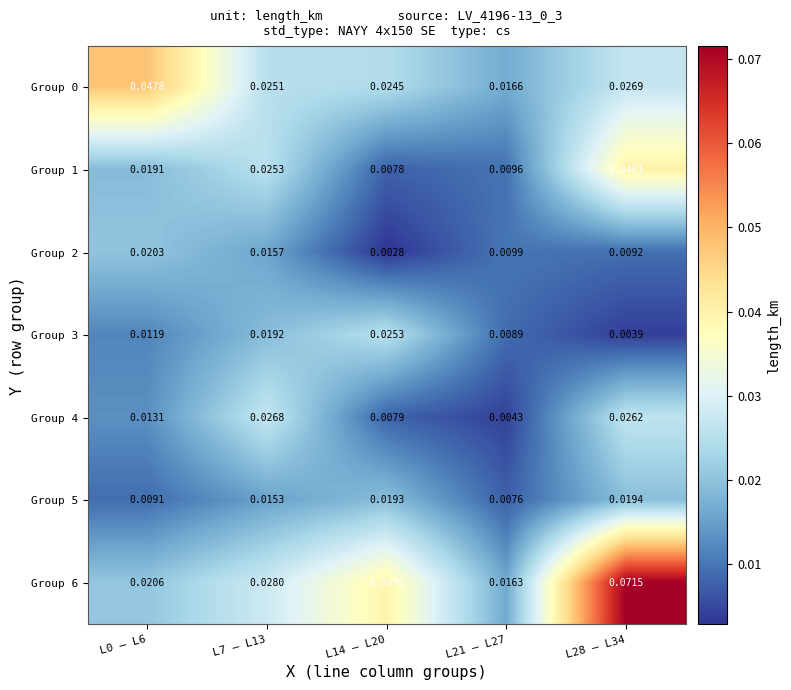

Is the value of Group 0 at L7 – L13 greater than the value of Group 6 at L0 – L6?

Yes